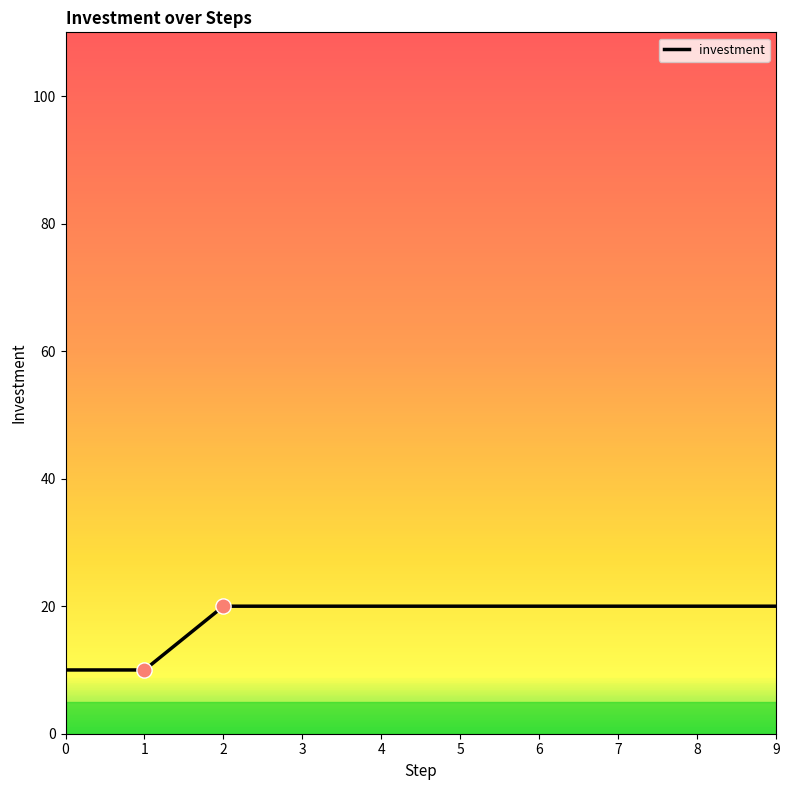

Between 0 and 6, which is larger?

6